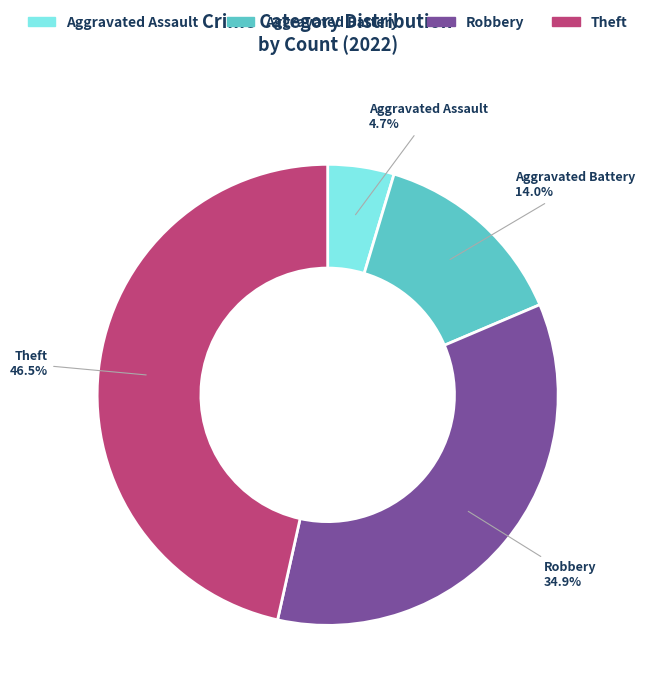

Does any single category account for the majority?

No